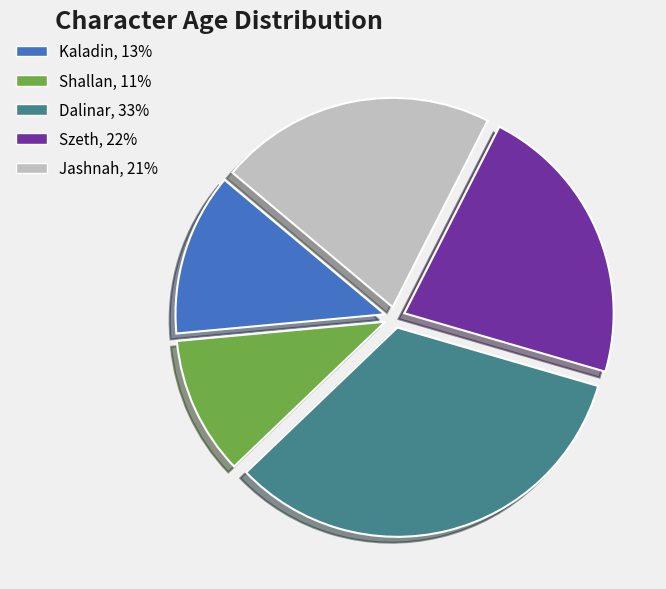

Which category has the biggest portion of the pie?

Dalinar